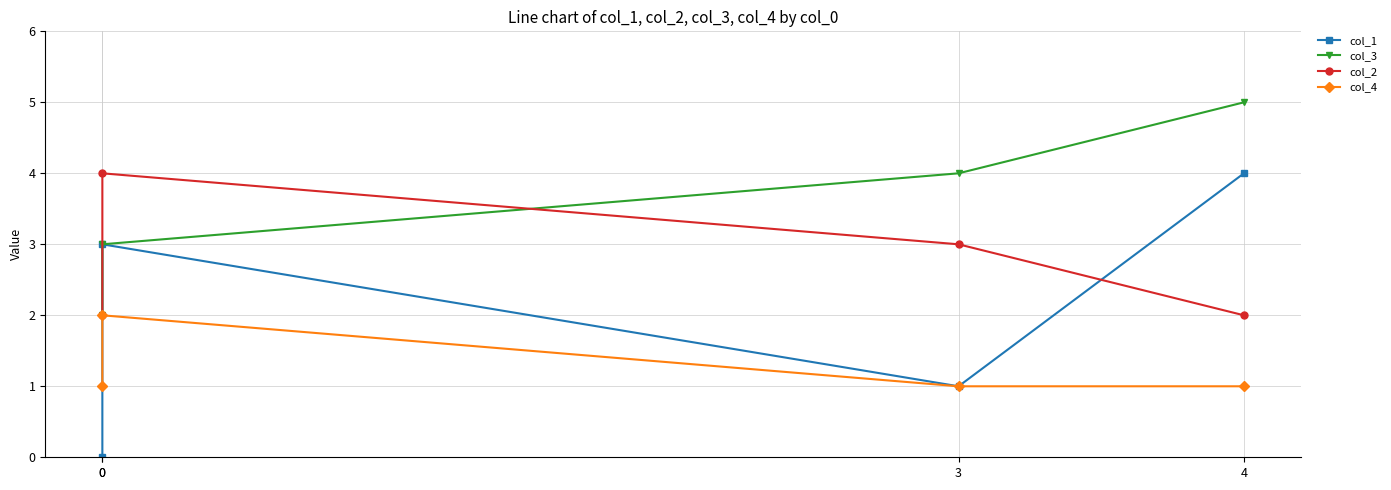

How many intersections are there between col_1 and col_2?

1